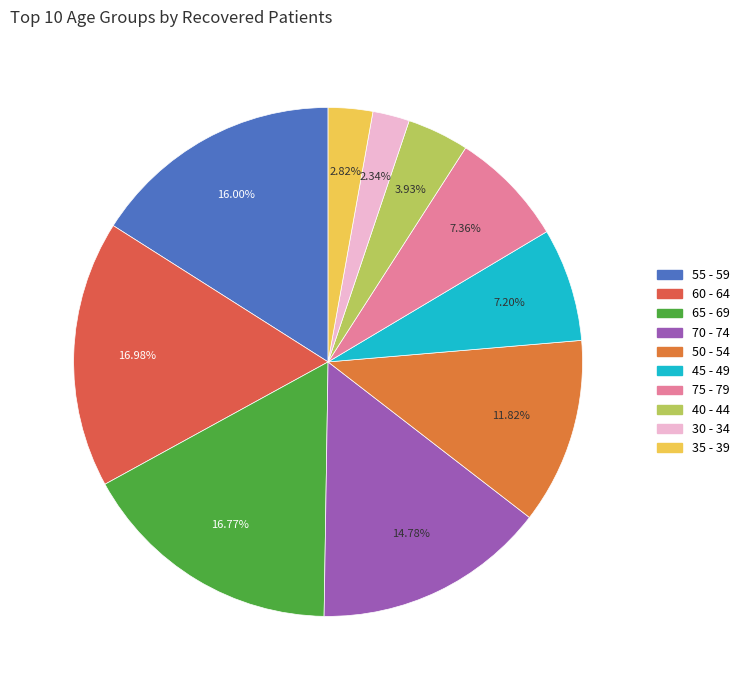

Is there any slice that represents more than half of the pie?

No